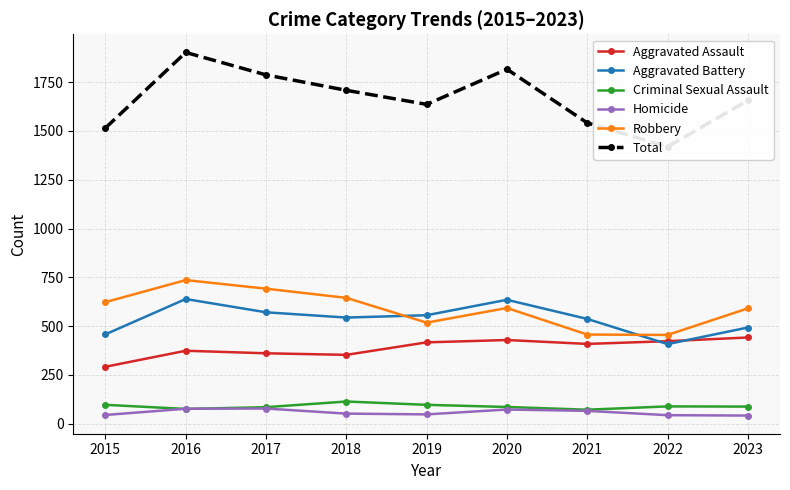

True or false: Homicide and Total cross at least once.

False